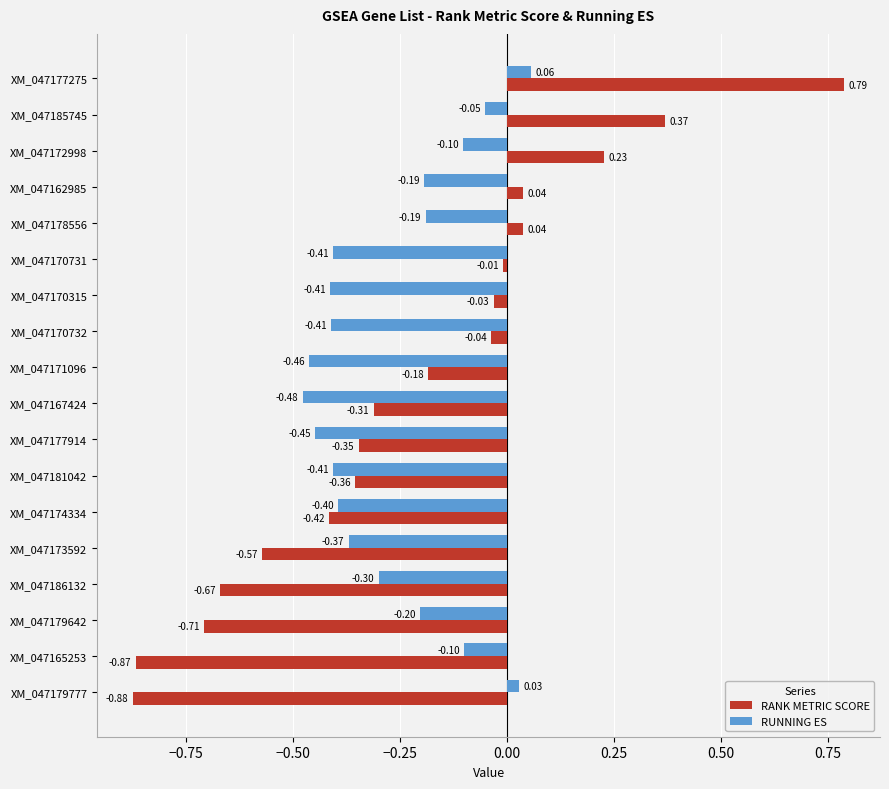

Which label corresponds to the largest value in the chart?

XM_047177275